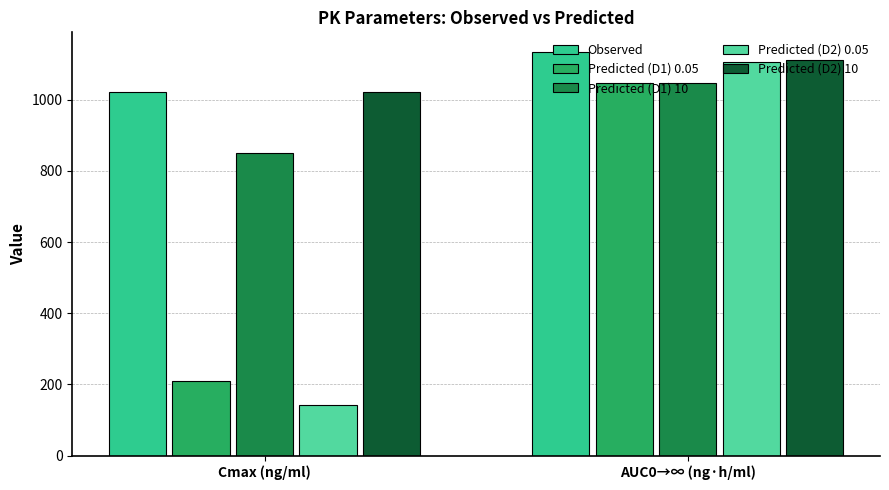

How many data points in Observed are less than 1132?

1